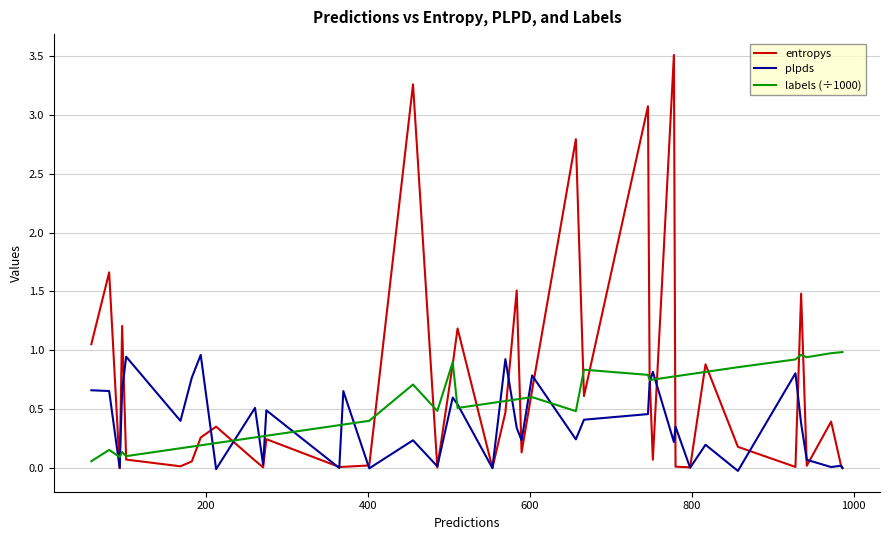

Rank the series by their average value, from lowest to highest.

plpds, labels (÷1000), entropys